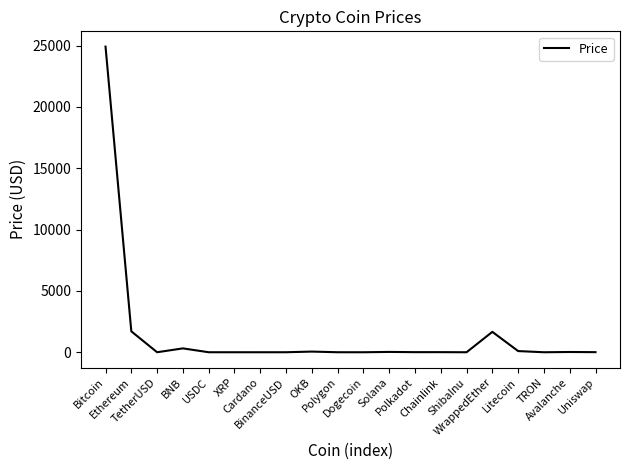

What is the difference between the maximum and minimum values?

24924.0